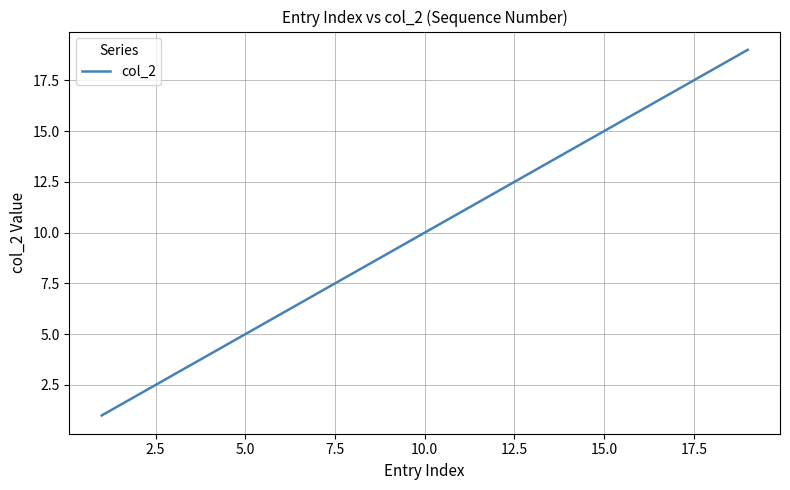

What is the maximum value shown in the chart?

19